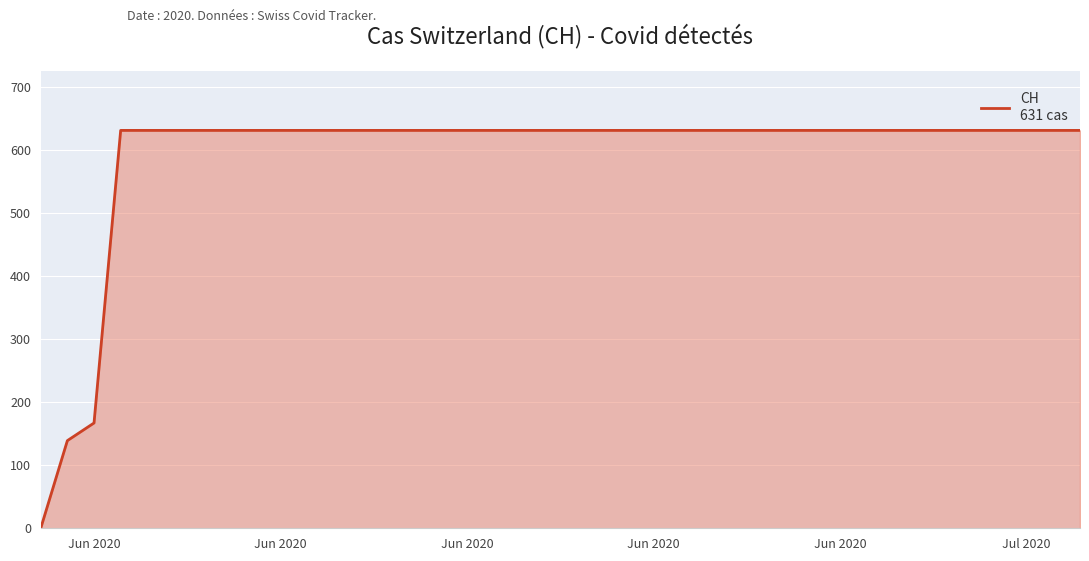

What is the difference between the maximum and minimum values?

631